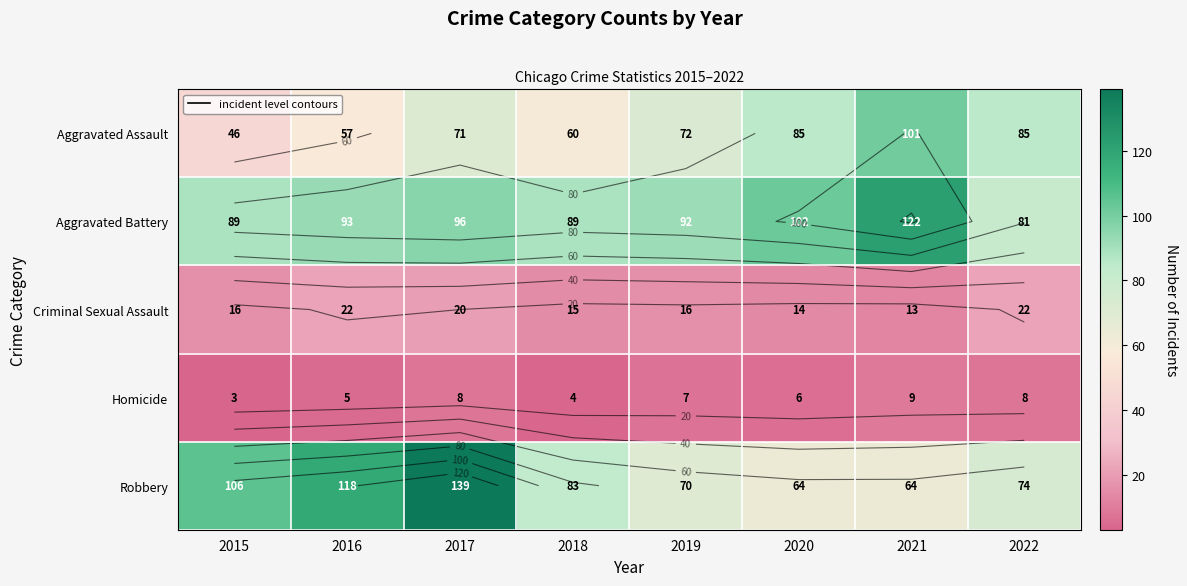

What is the sum of all Homicide values?

50